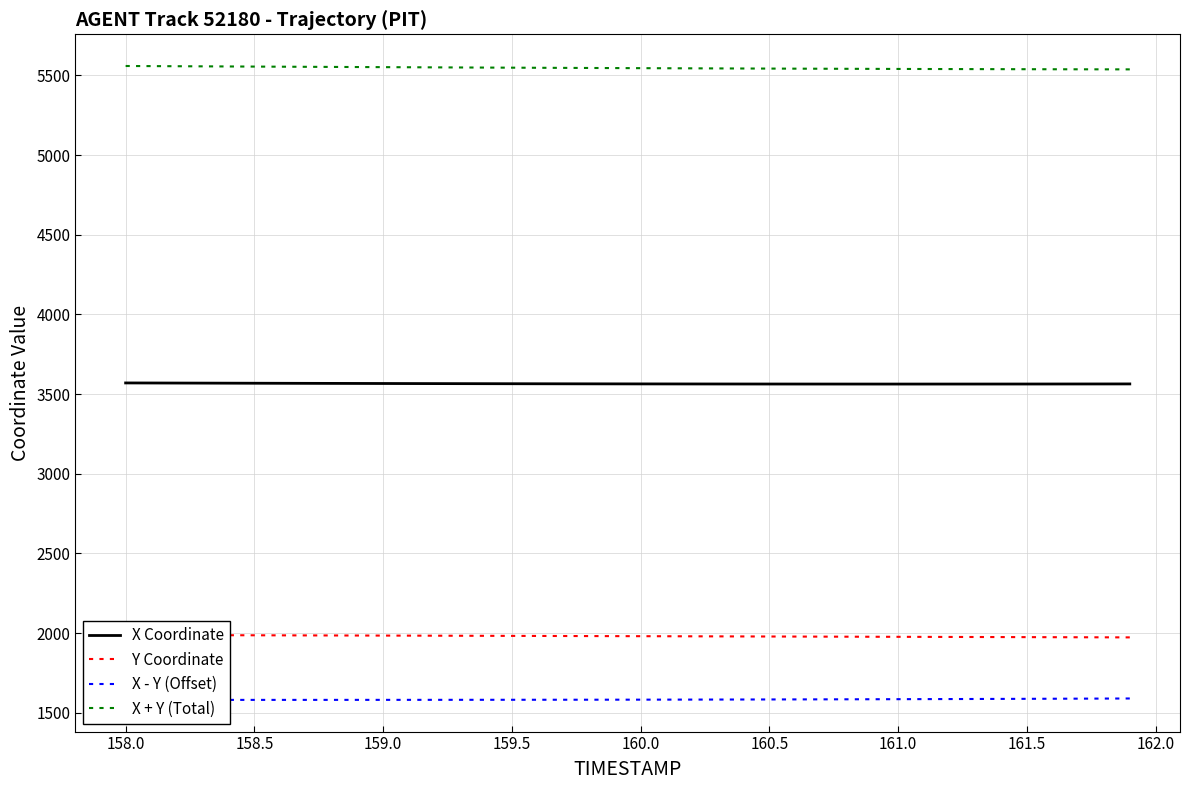

What is the highest value of the X Coordinate series?

3570.1